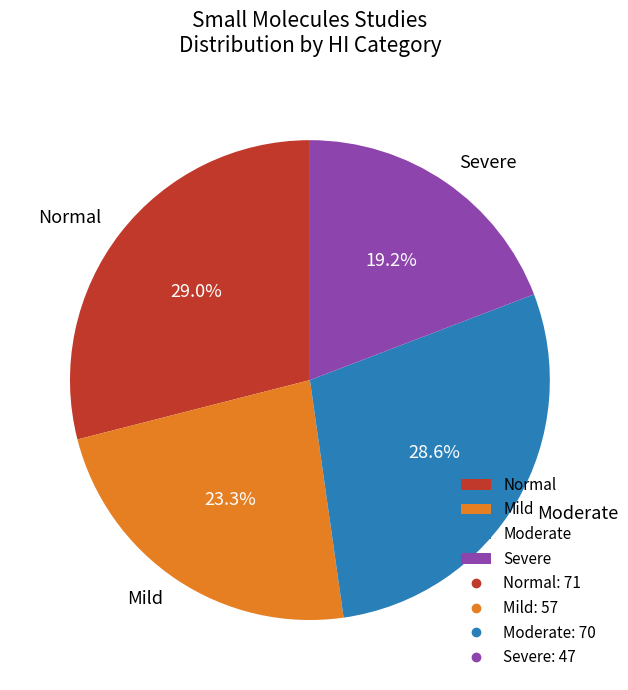

What percentage is NOT represented by Mild?

76.7%